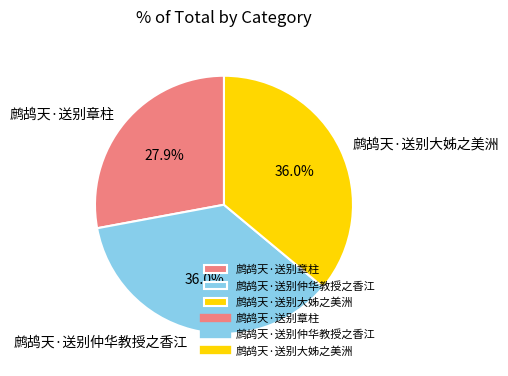

What is the ratio of the value at 鹧鸪天·送别大姊之美洲 to the value at 鹧鸪天·送别章柱?

1.3